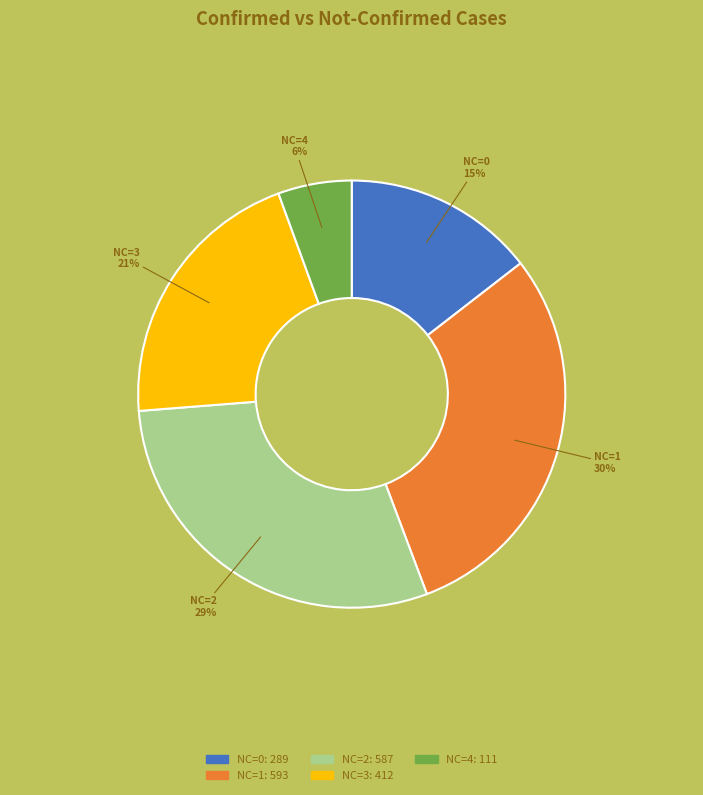

To the nearest percent, what is the average slice percentage?

20%